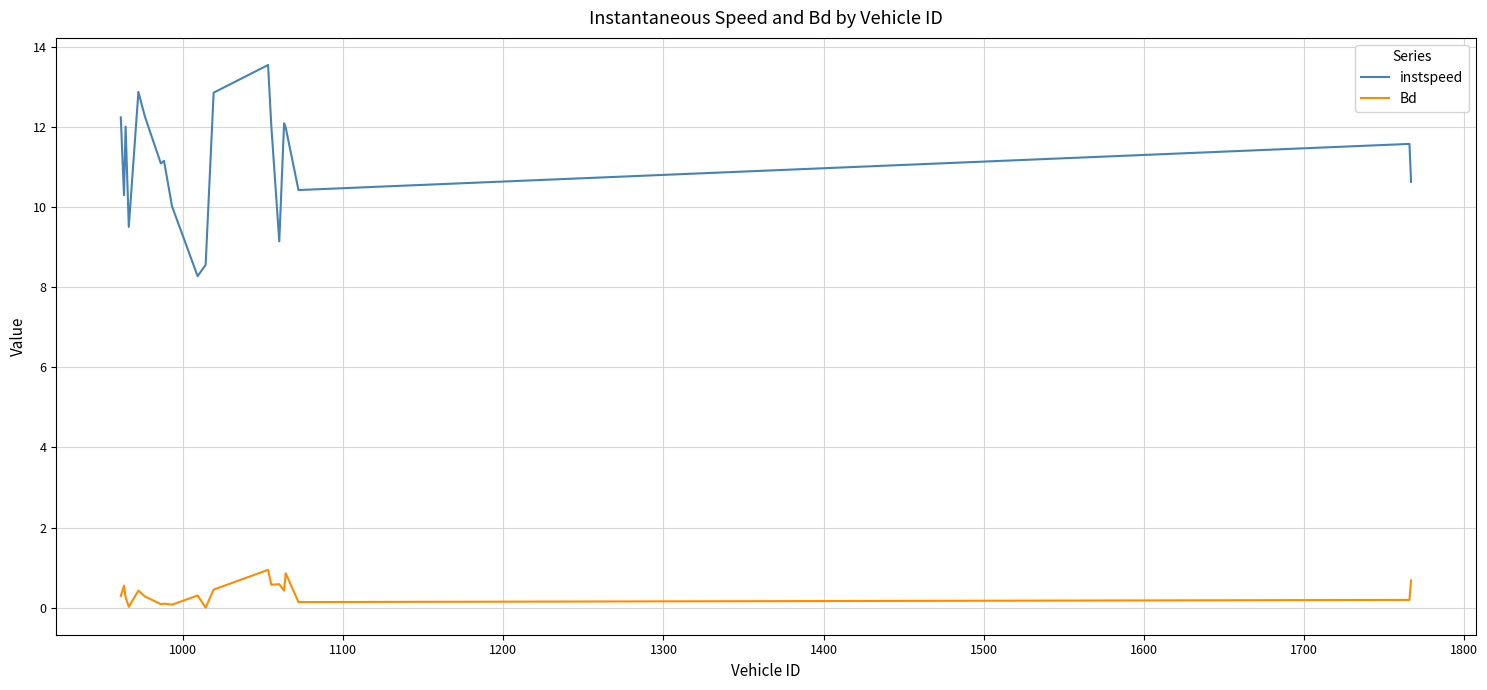

Count the number of data series in this chart.

2